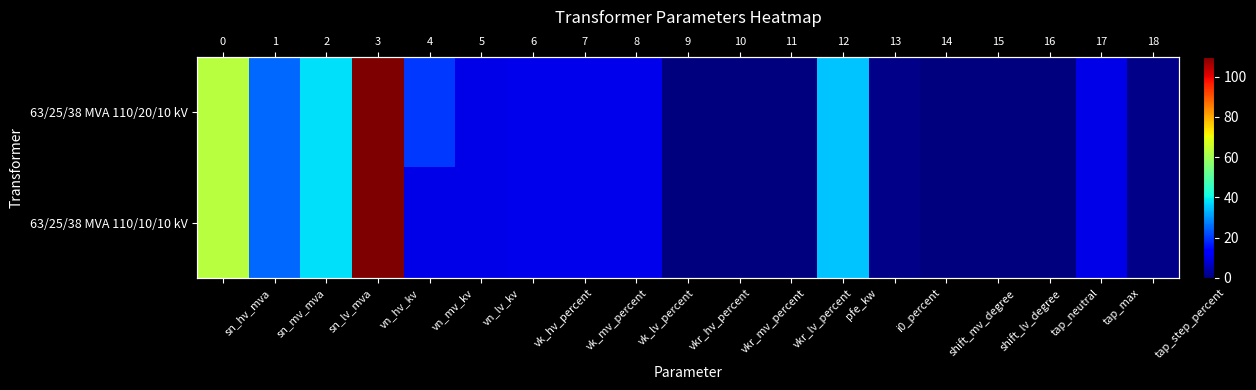

Rank the series at sn_lv_mva from highest to lowest value.

63/25/38 MVA 110/20/10 kV, 63/25/38 MVA 110/10/10 kV